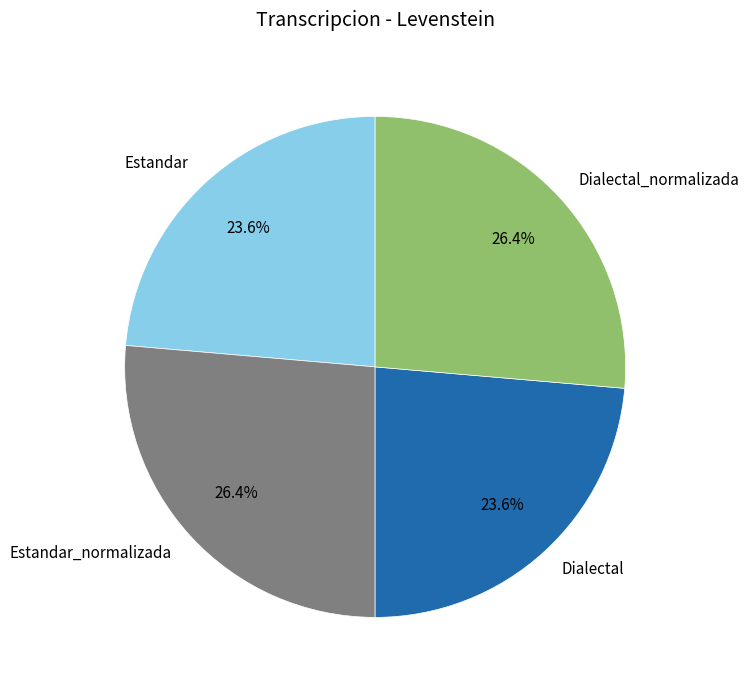

What percentage is the Estandar_normalizada slice, to the nearest percent?

26%